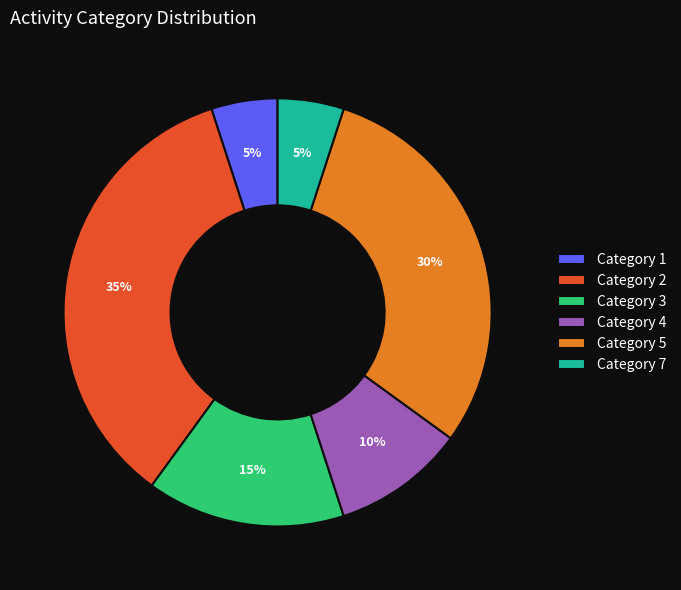

Is it true that Category 1 is 5% of the pie?

True